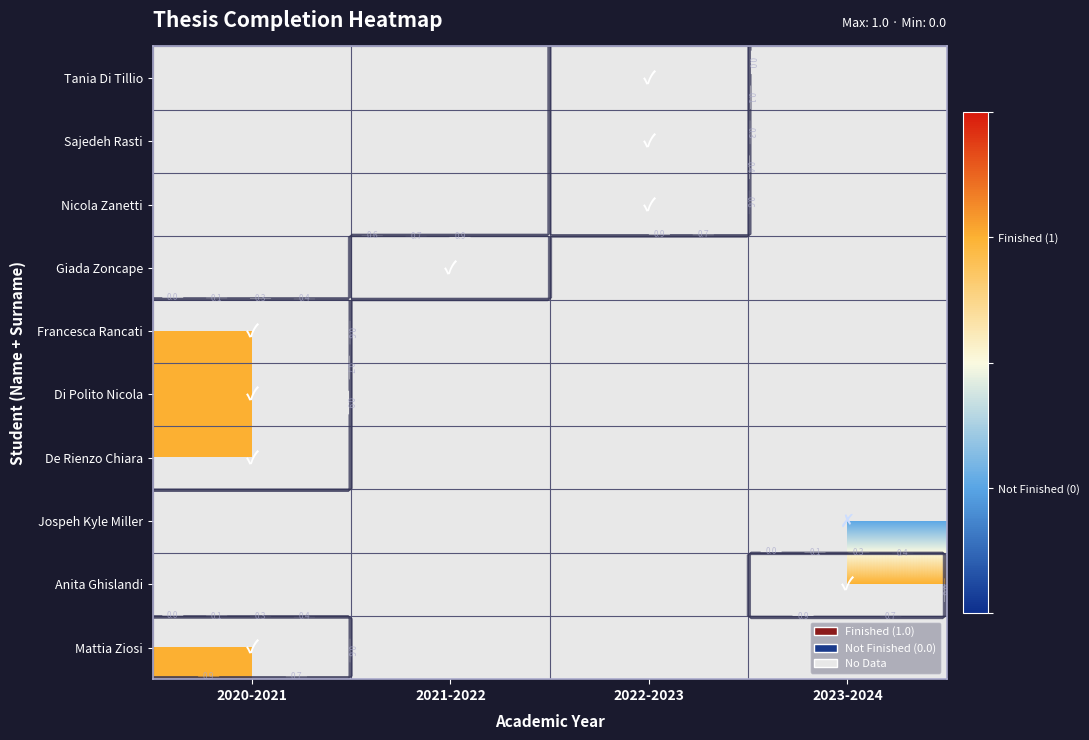

What is the lowest value of the De Rienzo Chiara series?

1.0